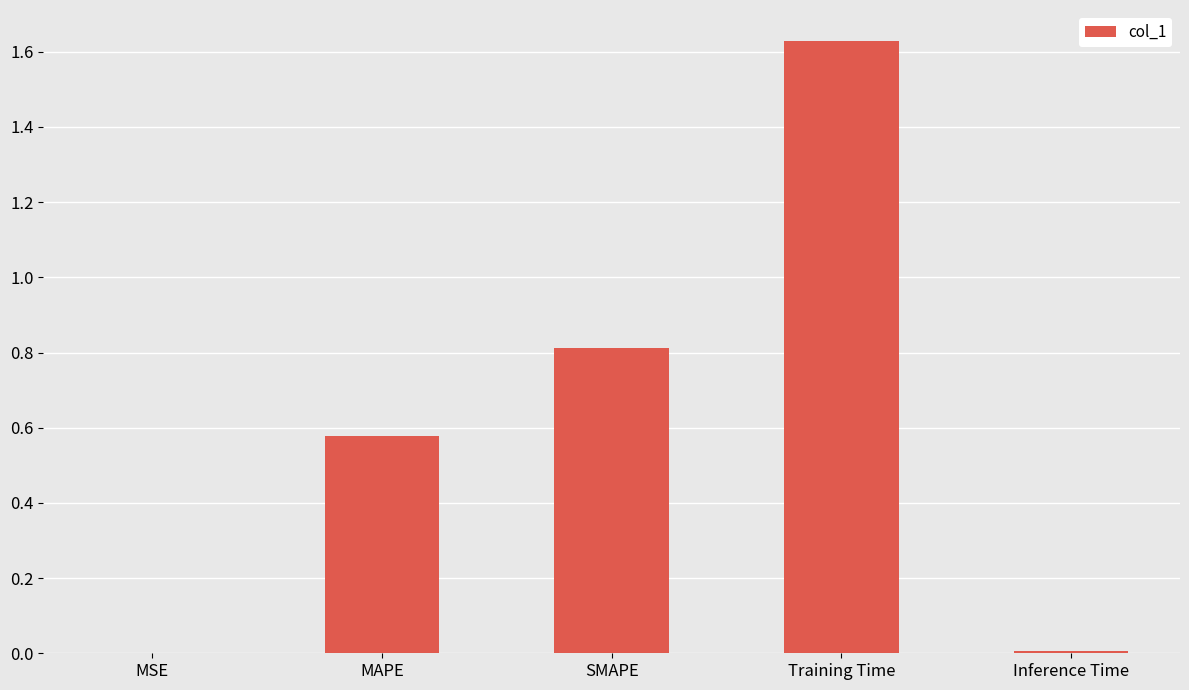

Between Inference Time and MAPE, which is larger?

MAPE